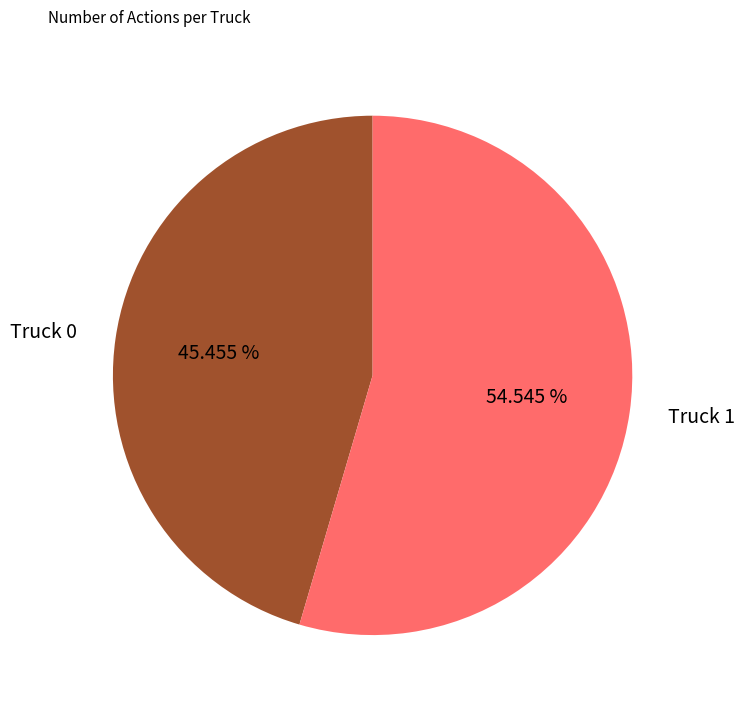

What is the total percentage of Truck 1 and Truck 0?

100.0%